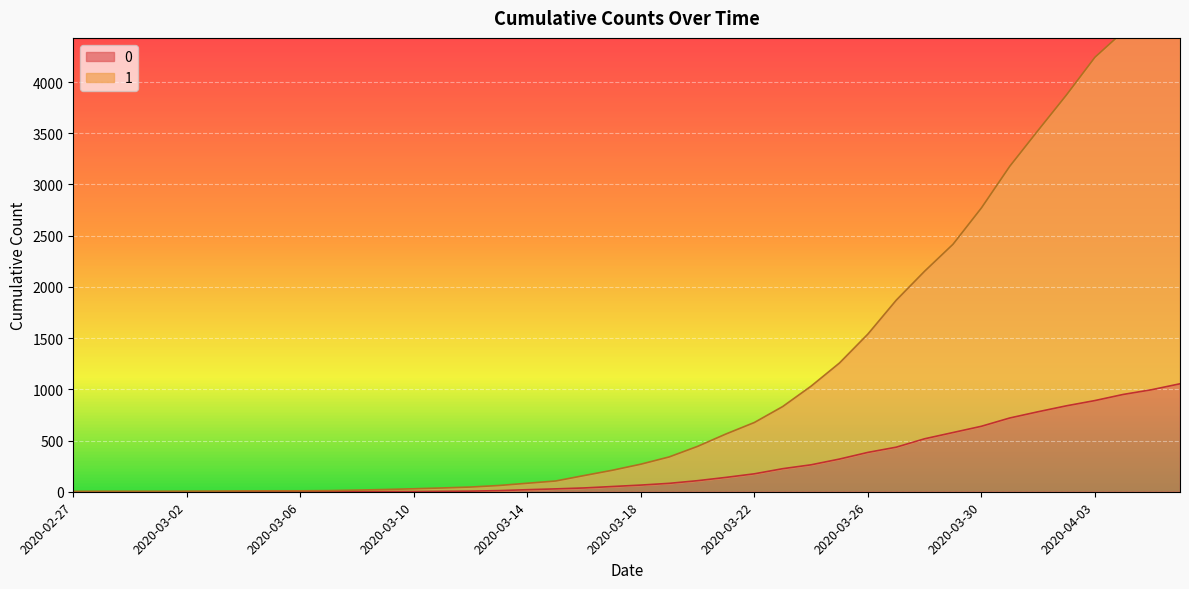

Which series has the largest total across all categories?

1